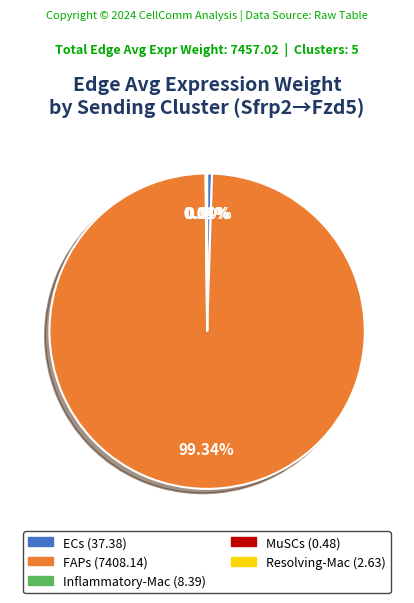

Approximately how many times larger is the value at FAPs compared to ECs?

198.2